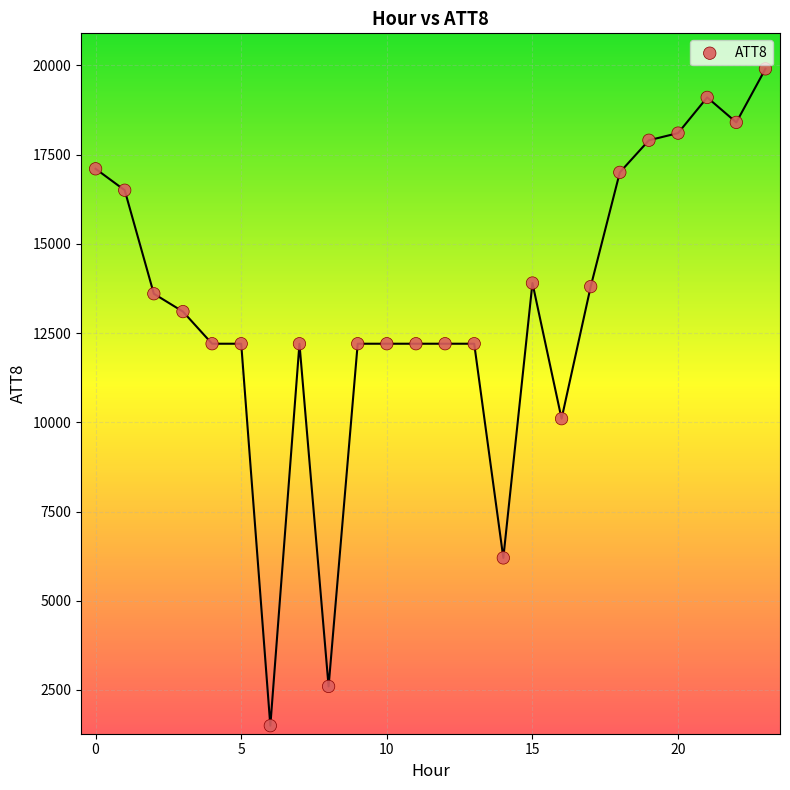

What Y value in the scatter plot is closest to 10700?

10100